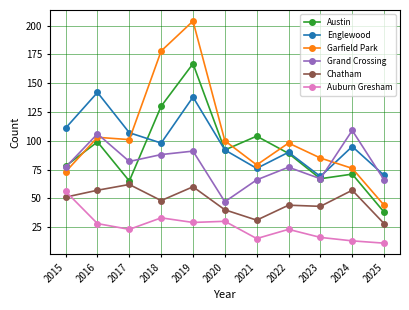

How many distinct data groups are displayed?

6